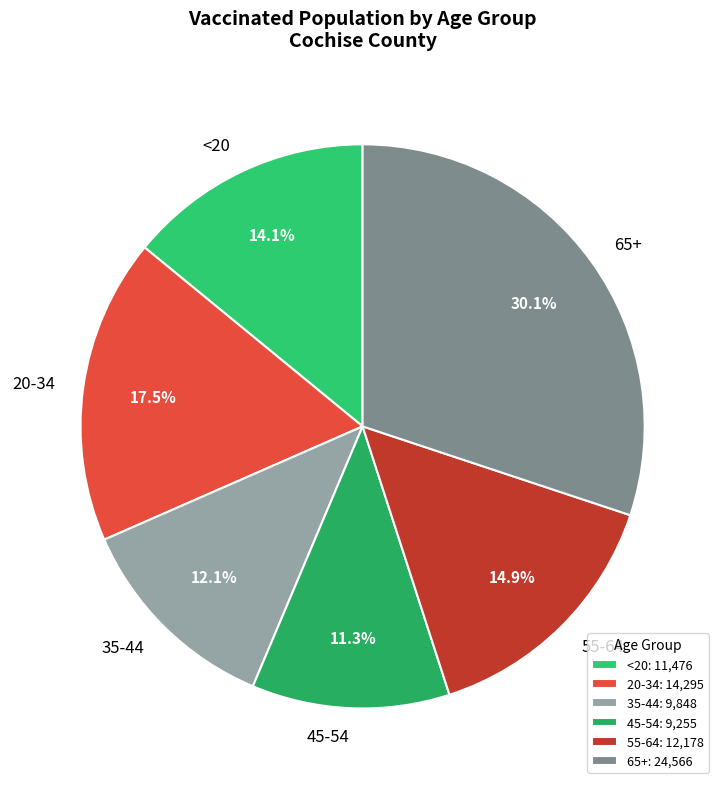

Is 20-34 the majority of the pie?

No